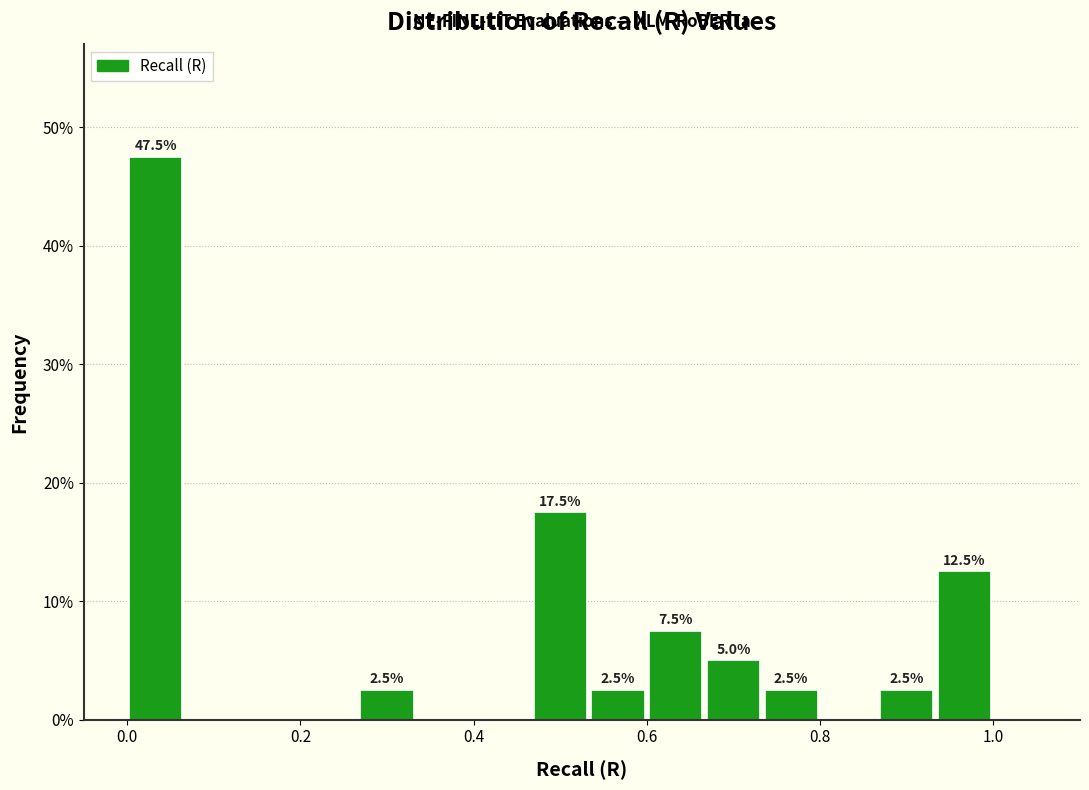

Read against the x-axis, roughly where is the centre of the tallest bar?

0.04